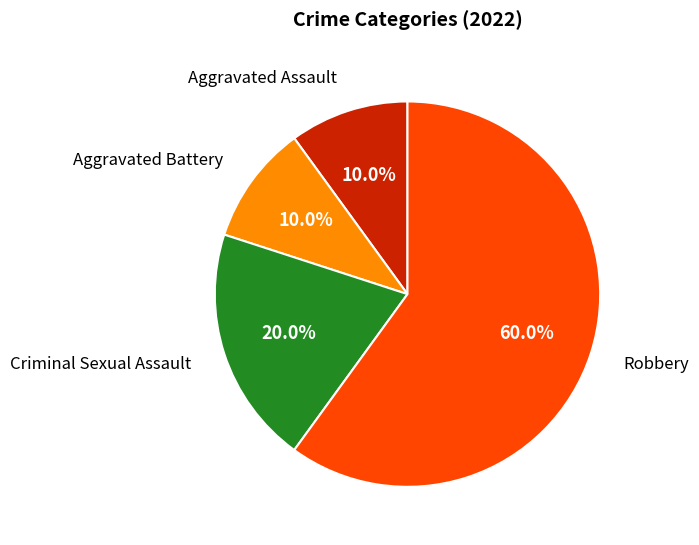

Is there a majority slice in this chart?

Yes